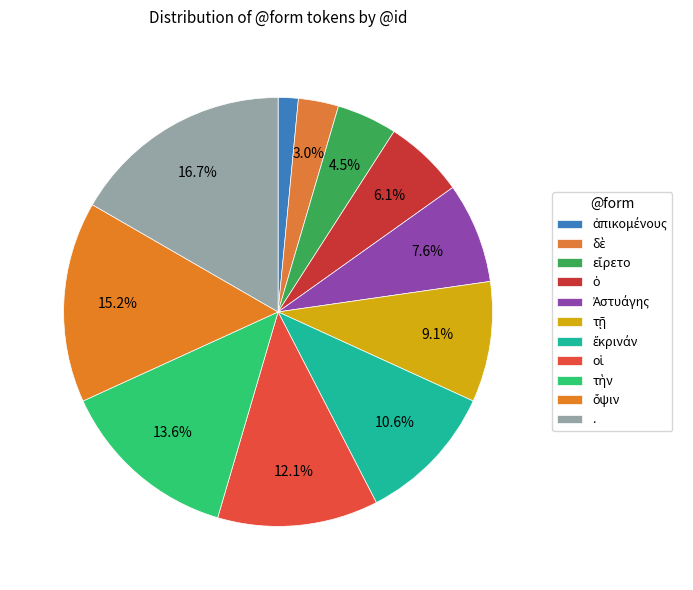

Rank the categories by value from lowest to highest.

ἀπικομένους, δὲ, εἴρετο, ὁ, Ἀστυάγης, τῇ, ἔκρινάν, οἱ, τὴν, ὄψιν, .